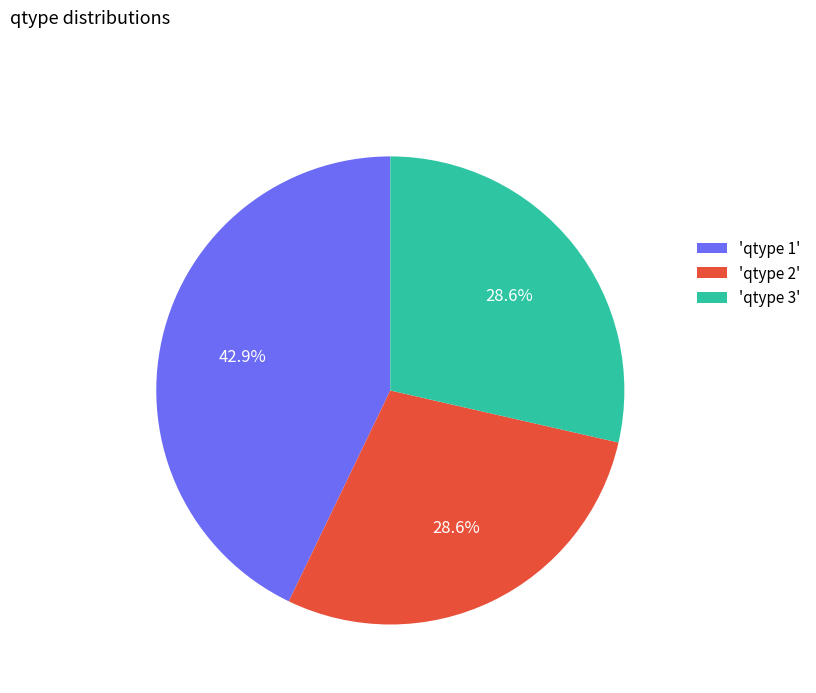

Which has a higher value, 'qtype 1' or 'qtype 3'?

'qtype 1'